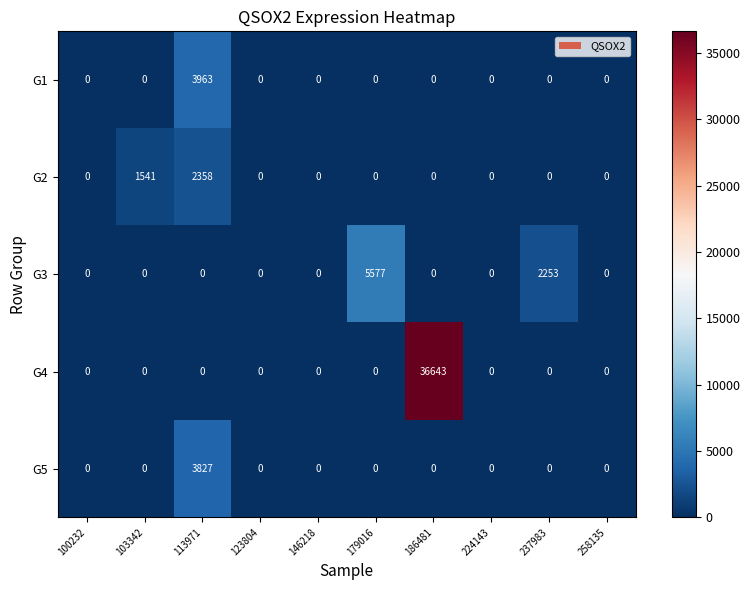

At which category is the sum across all series the highest?

186481